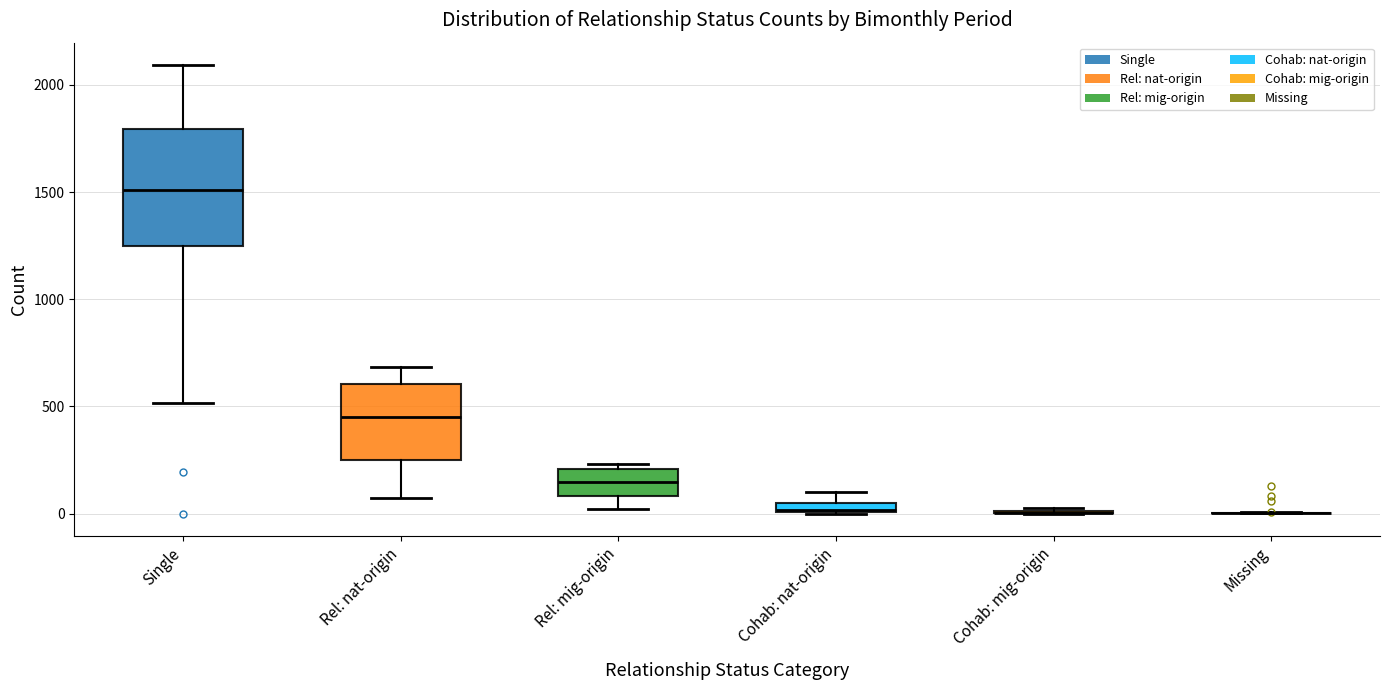

Comparing the boxes themselves (not the whiskers), which one is the tallest?

Single